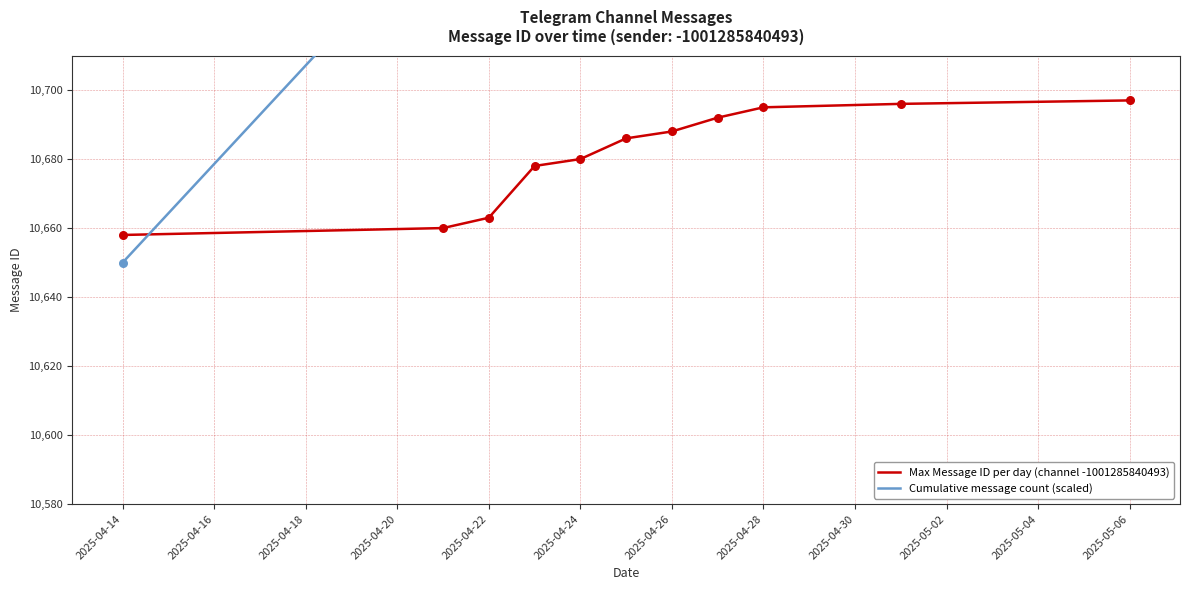

What is the minimum value for Max Message ID per day (channel -1001285840493)?

10658